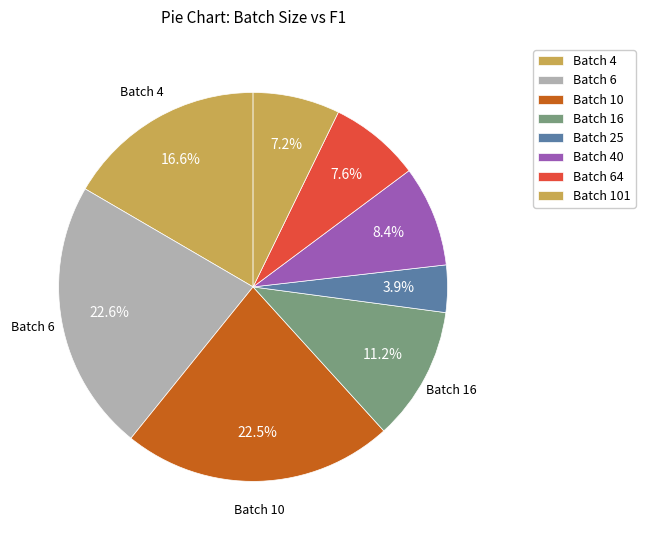

Which category has the smallest portion of the pie?

25